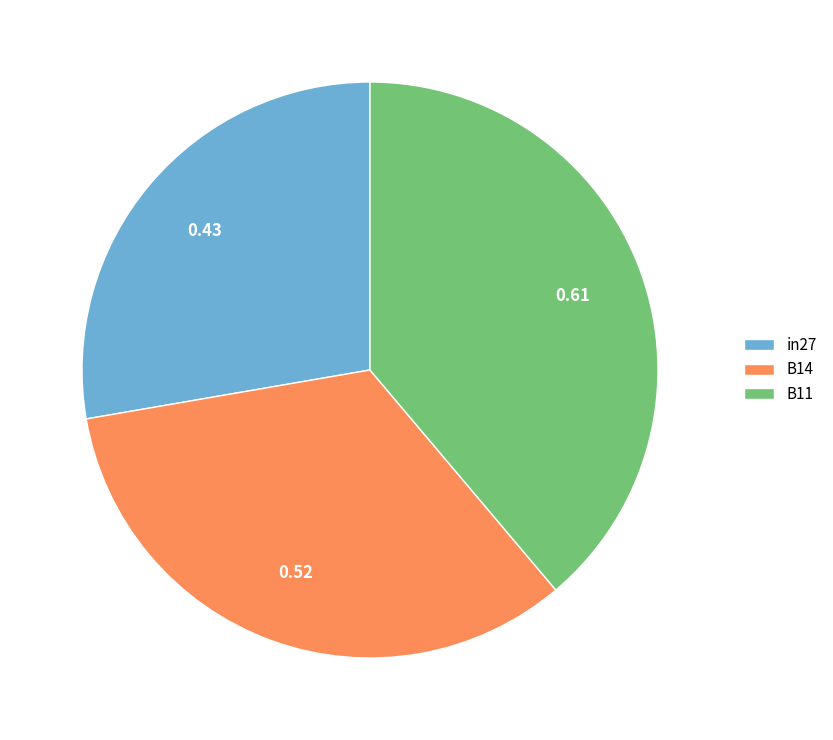

What is the largest slice in the pie chart?

B11